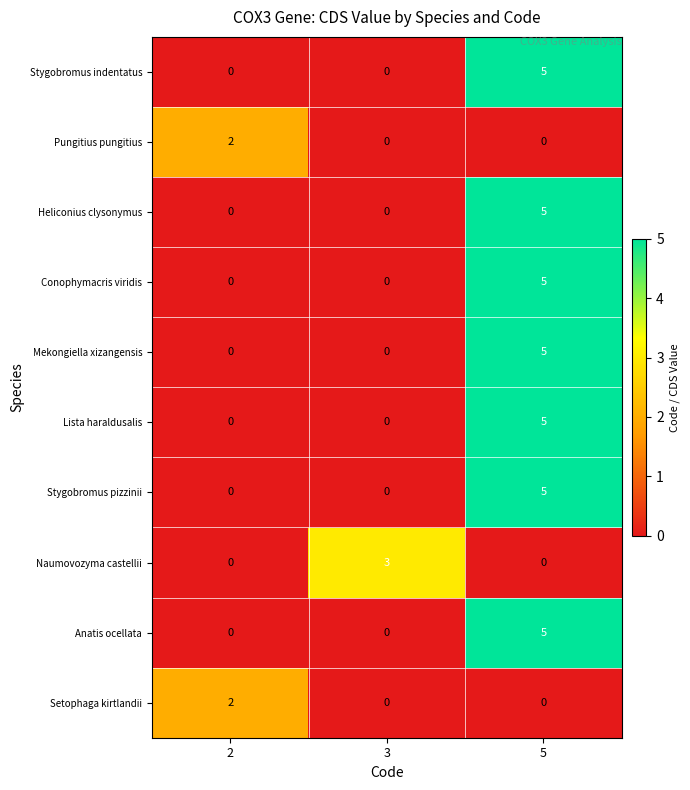

Reading right to left, transcribe all the data shown in this chart.

Stygobromus indentatus: 5=5	3=0	2=0
Pungitius pungitius: 5=0	3=0	2=2
Heliconius clysonymus: 5=5	3=0	2=0
Conophymacris viridis: 5=5	3=0	2=0
Mekongiella xizangensis: 5=5	3=0	2=0
Lista haraldusalis: 5=5	3=0	2=0
Stygobromus pizzinii: 5=5	3=0	2=0
Naumovozyma castellii: 5=0	3=3	2=0
Anatis ocellata: 5=5	3=0	2=0
Setophaga kirtlandii: 5=0	3=0	2=2